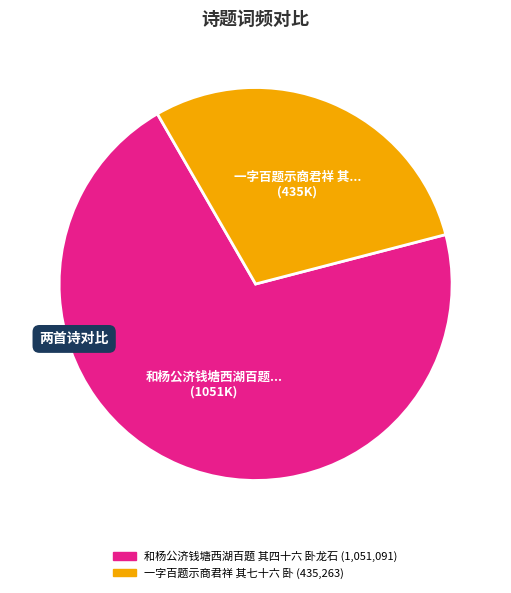

Combined, do 和杨公济钱塘西湖百题 其四十六 卧龙石 and 一字百题示商君祥 其七十六 卧 account for over 50%?

Yes